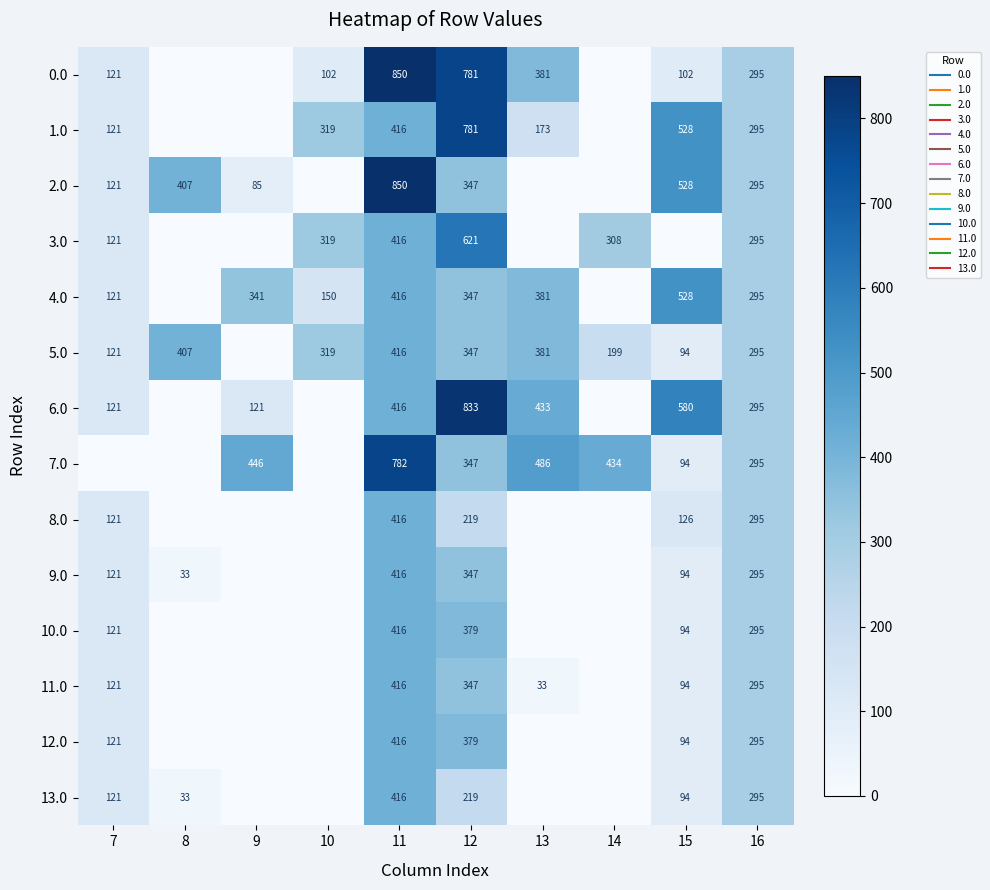

Rank the series at 10 from lowest to highest value.

2.0, 6.0, 7.0, 8.0, 9.0, 10.0, 11.0, 12.0, 13.0, 0.0, 4.0, 5.0, 1.0, 3.0